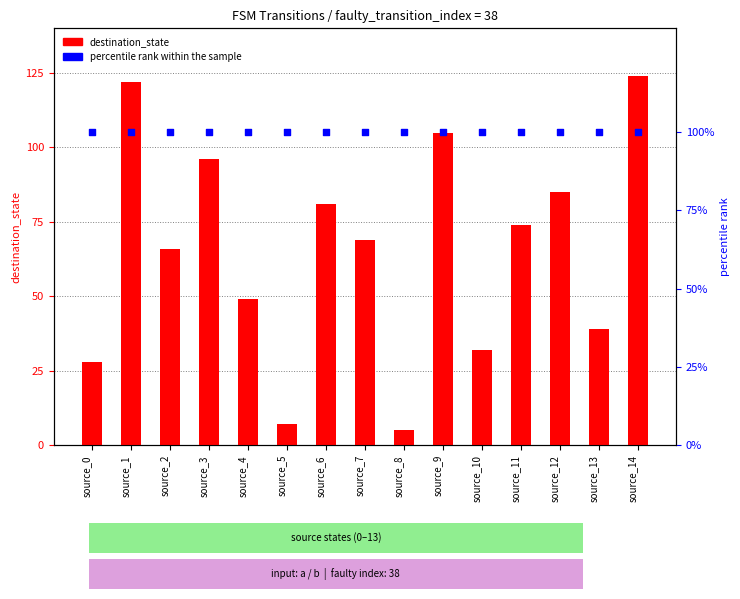

What is the total value across all series at source_7?

169